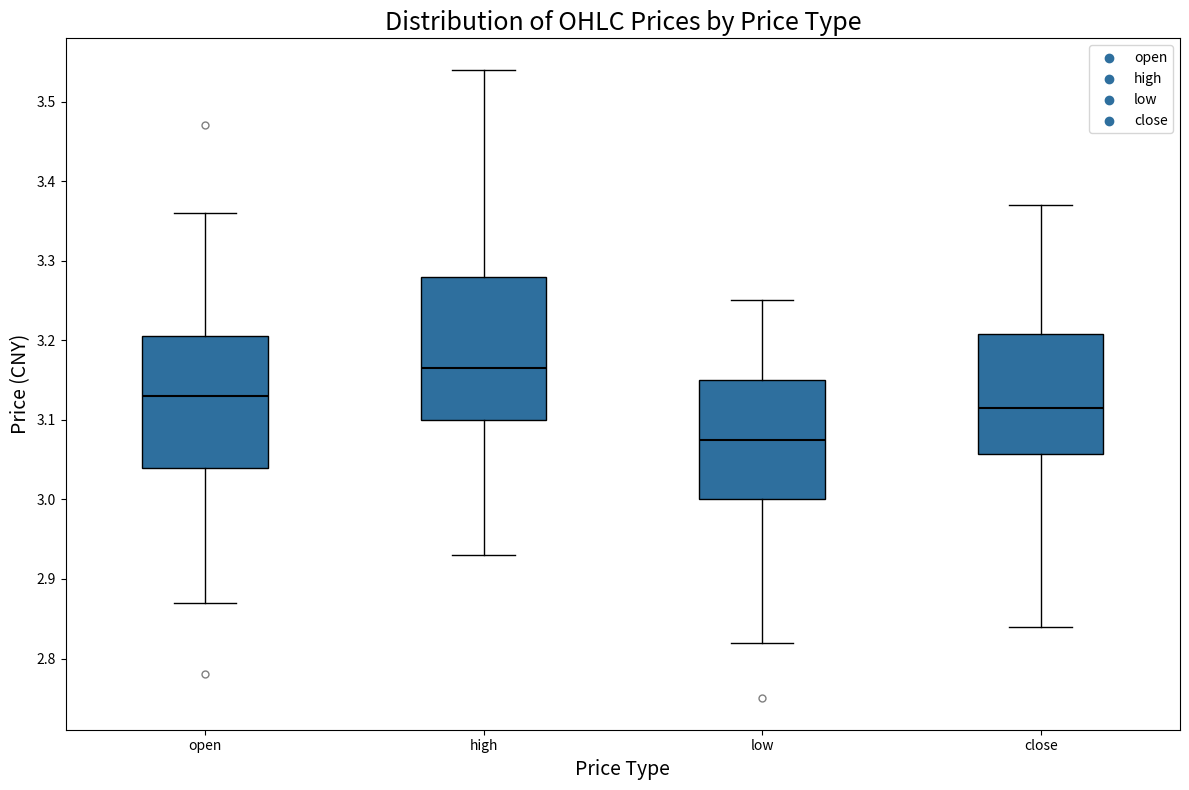

Where does the median line of the box for high sit on the y-axis? The values are not printed on the chart, so give them approximately, as read against the axis.

3.17